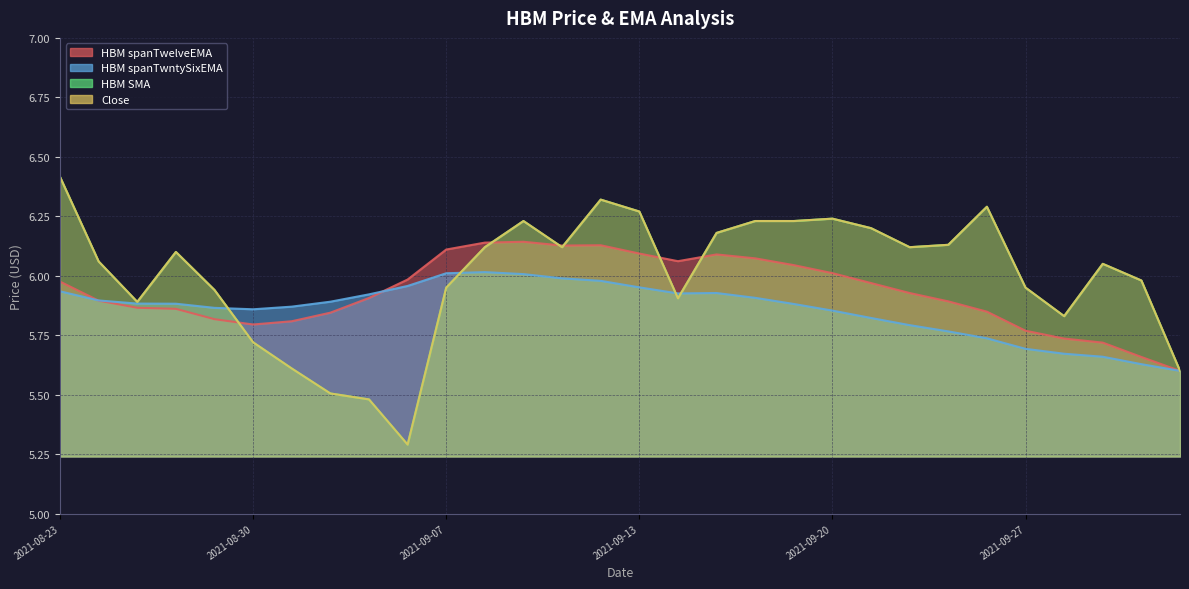

What is the value of the HBM spanTwntySixEMA point at the 26th from the left?

5.7